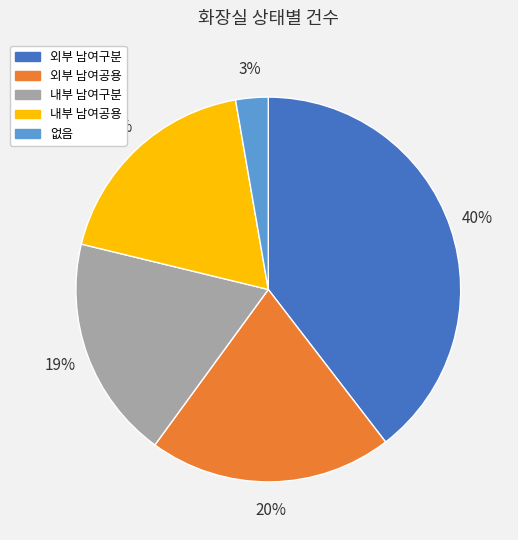

Which category has the biggest portion of the pie?

외부 남여구분